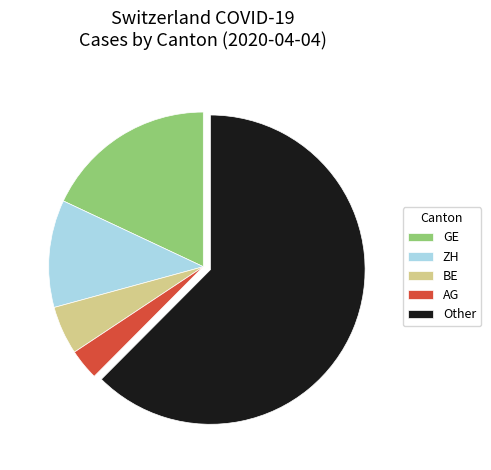

Is there a majority slice in this chart?

Yes